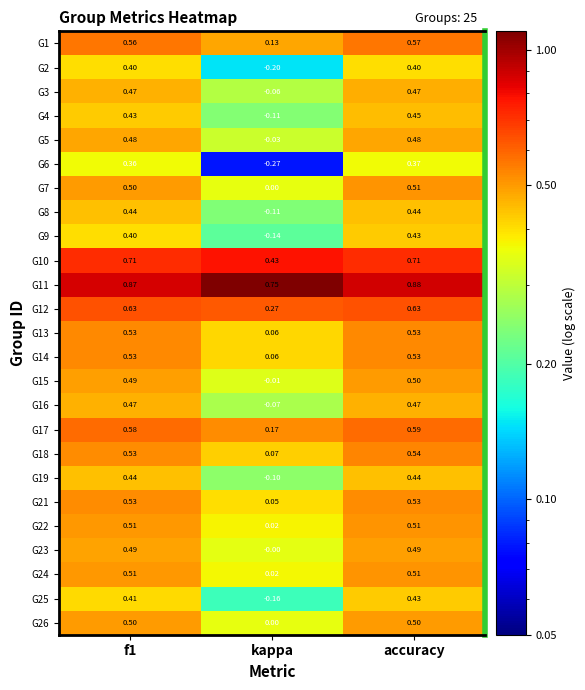

At which category is the sum across all series the highest?

accuracy